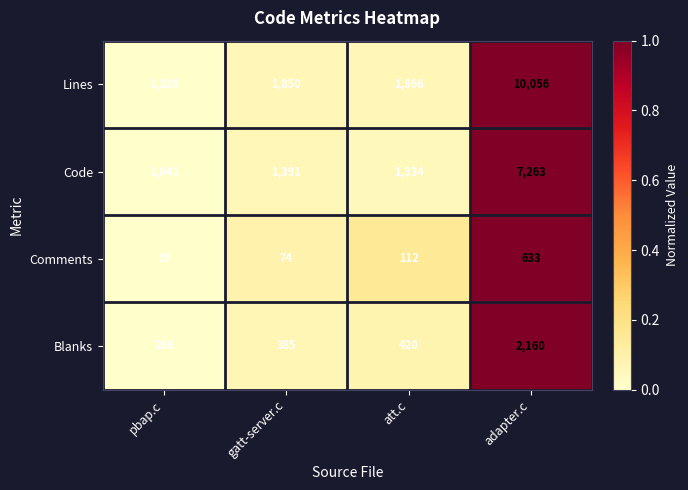

How many distinct data groups are displayed?

4